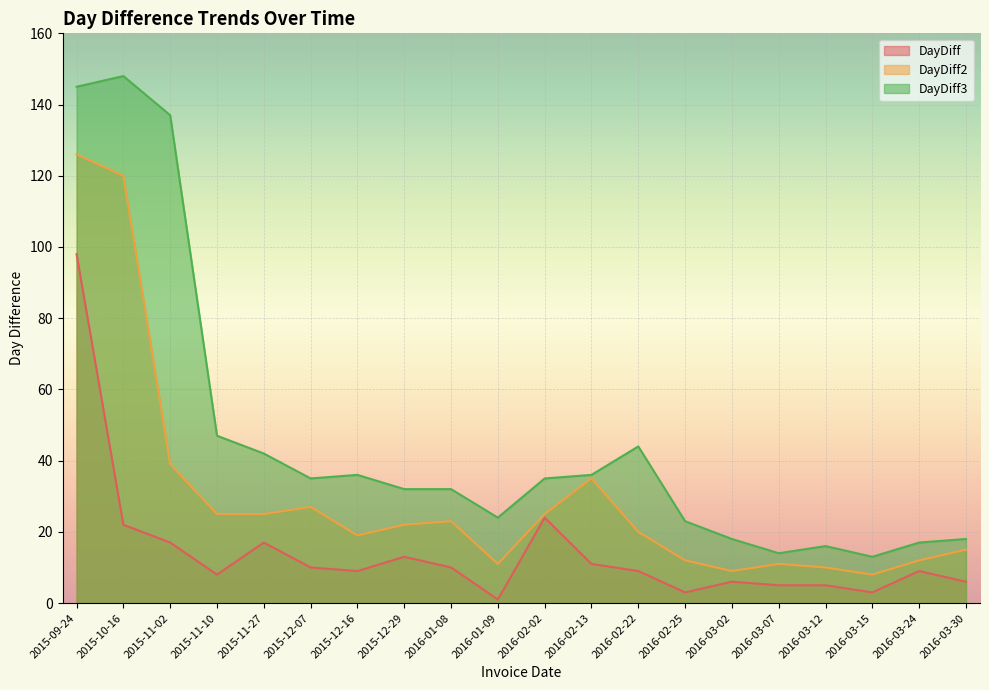

What is the difference between the second highest and second lowest values in the DayDiff series?

21